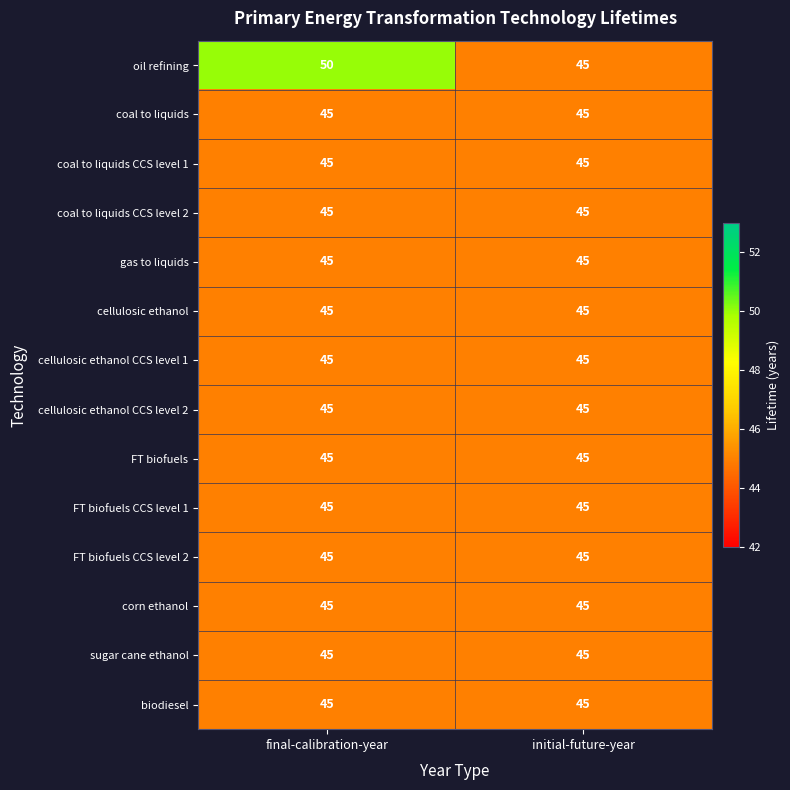

What is the average value of the coal to liquids CCS level 2 series?

45